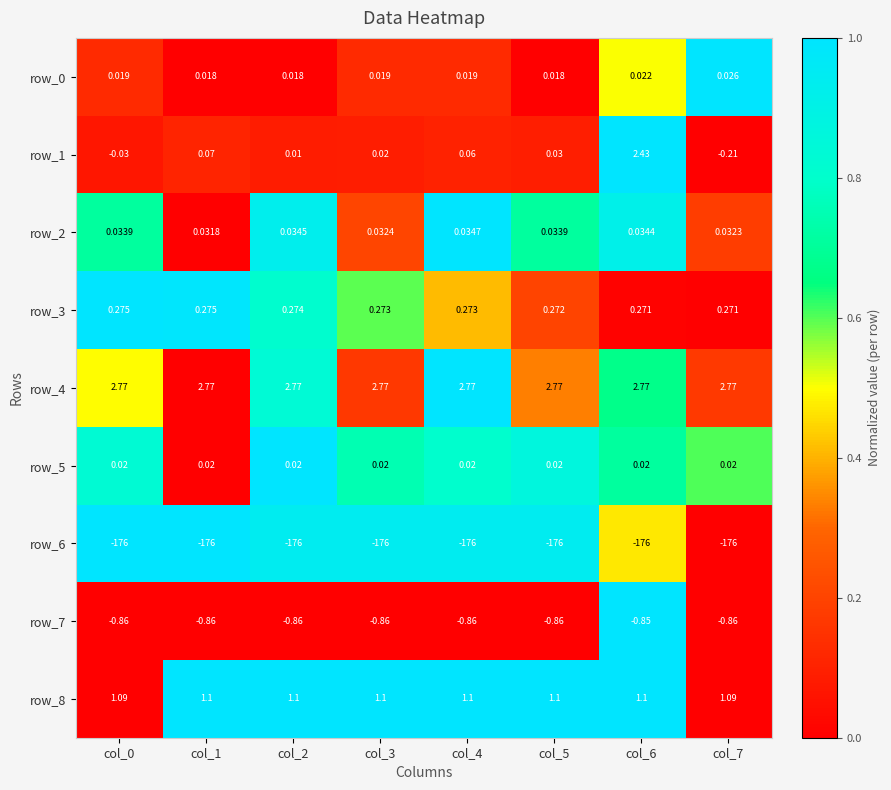

Is the value of row_4 at col_6 greater than the value of row_3 at col_2?

Yes